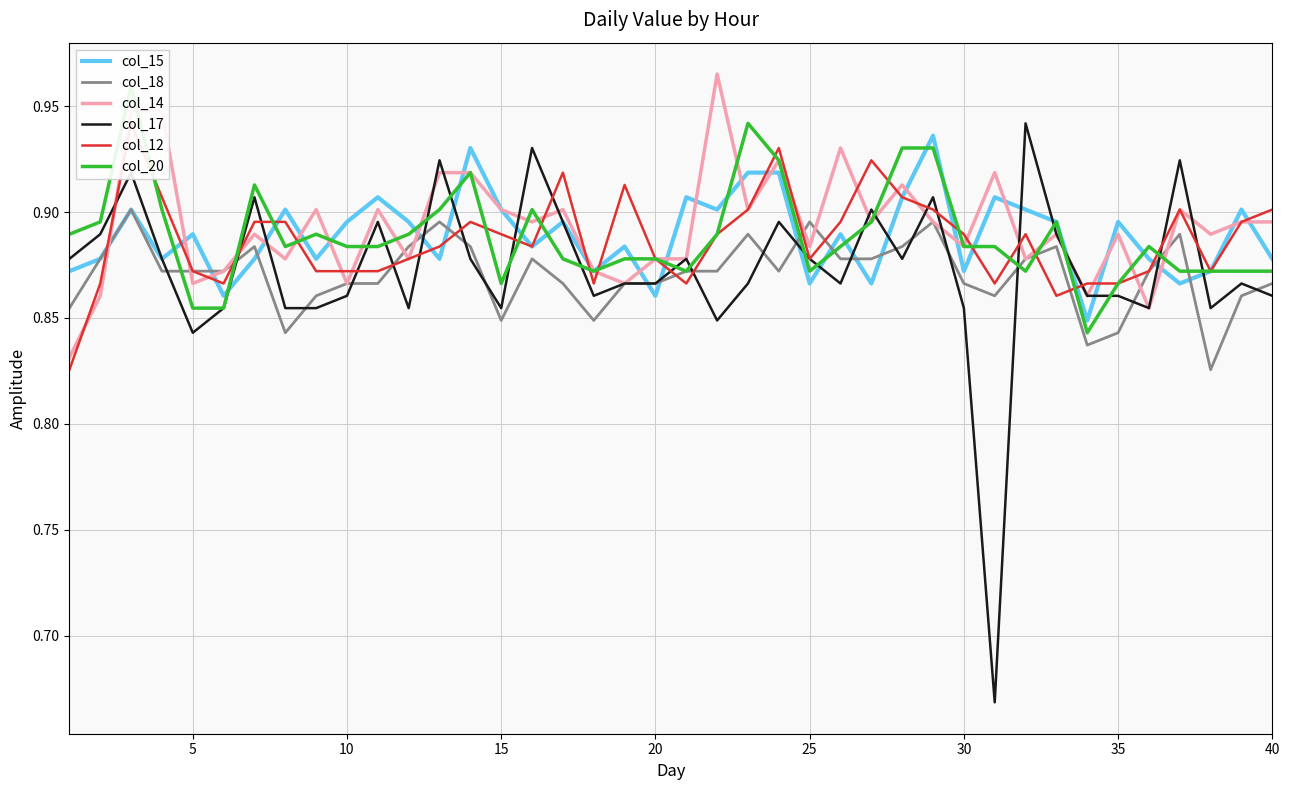

Is it true that col_14 equals 0.5 at 35?

False